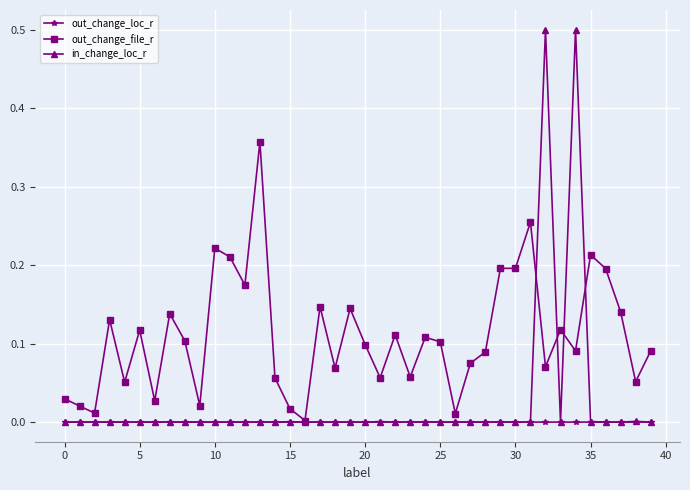

What are all the series names shown in the legend?

out_change_loc_r, out_change_file_r, in_change_loc_r